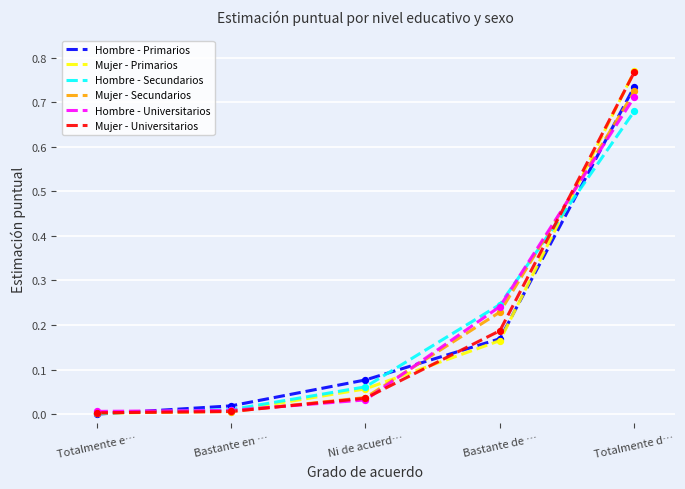

At which category is the sum across all series the highest?

Totalmente d…